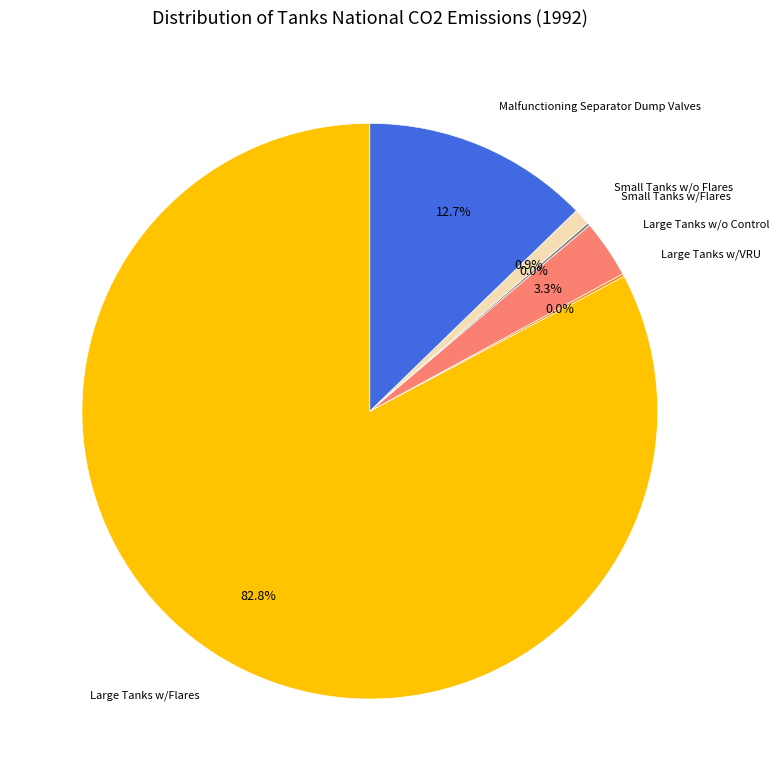

True or false: Large Tanks w/o Control accounts for 1% of the total.

False